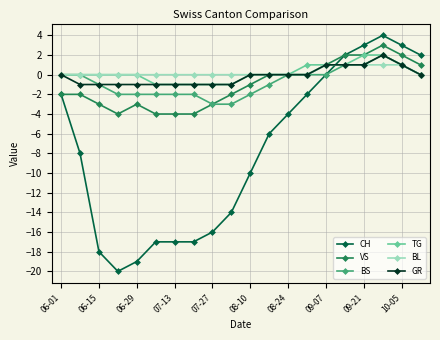

Reading left to right, extract all data points from this chart.

CH: -2	-8	-18	-20	-19	-17	-17	-17	-16	-14	-10	-6	-4	-2	0	2	3	4	3	2
VS: -2	-2	-3	-4	-3	-4	-4	-4	-3	-2	-1	0	0	0	1	2	2	3	2	1
BS: 0	0	-1	-2	-2	-2	-2	-2	-3	-3	-2	-1	0	0	0	1	1	2	1	0
TG: 0	0	0	0	0	-1	-1	-1	-1	-1	0	0	0	1	1	1	2	2	1	0
BL: 0	0	0	0	0	0	0	0	0	0	0	0	0	0	1	1	1	1	1	0
GR: 0	-1	-1	-1	-1	-1	-1	-1	-1	-1	0	0	0	0	1	1	1	2	1	0